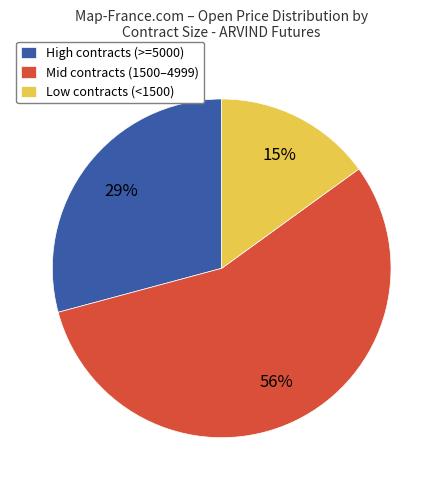

Rank the categories by value from lowest to highest.

Low contracts (<1500), High contracts (>=5000), Mid contracts (1500–4999)